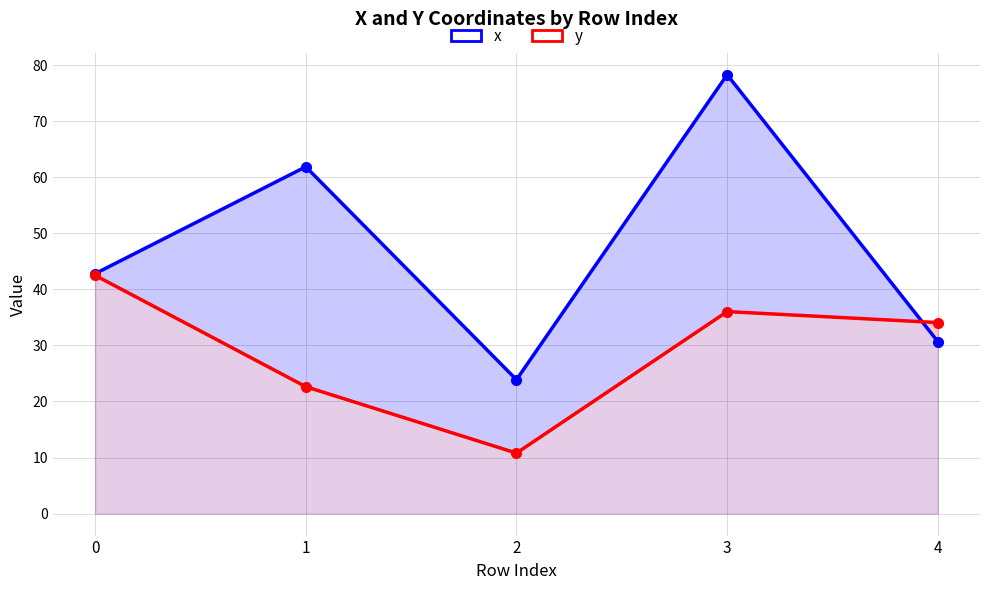

Which series has the widest spread of values?

x